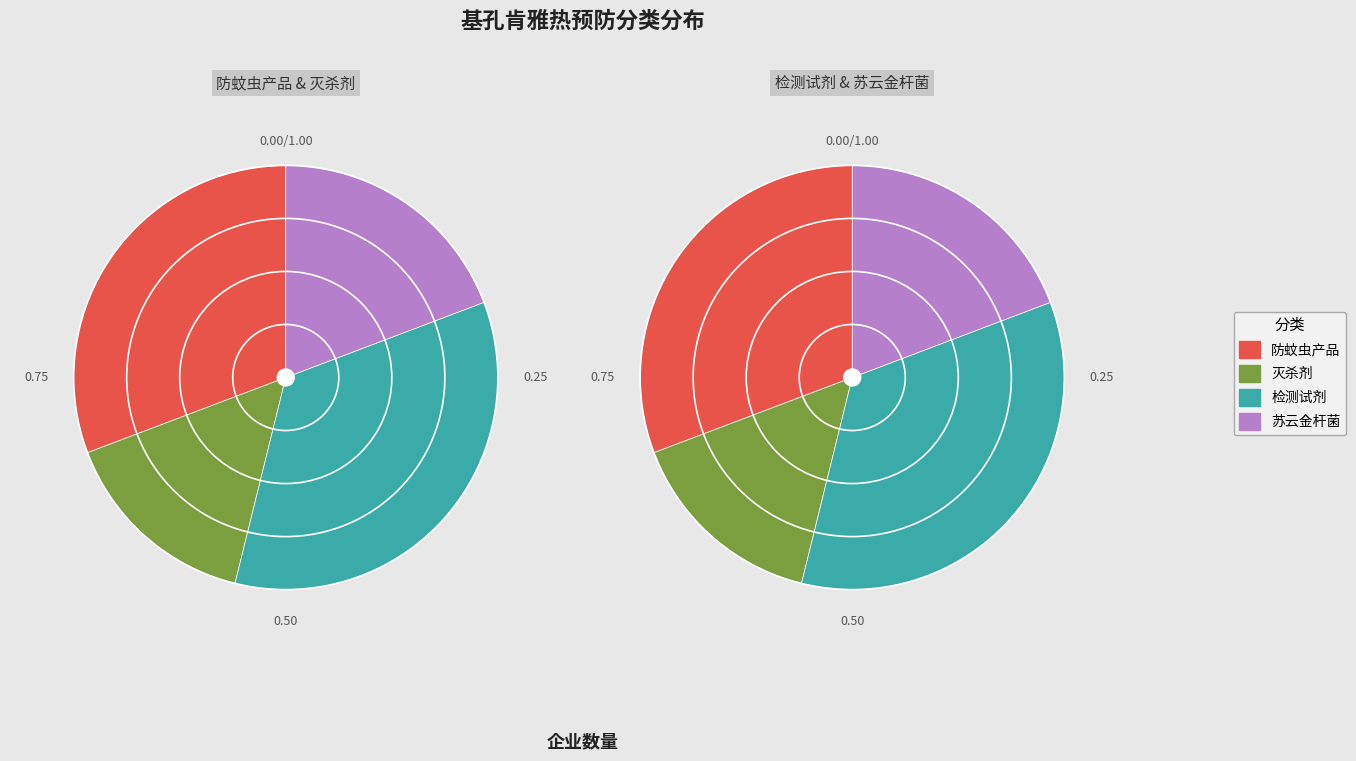

The 苏云金杆菌 slice represents 19% of the pie. True or false?

True